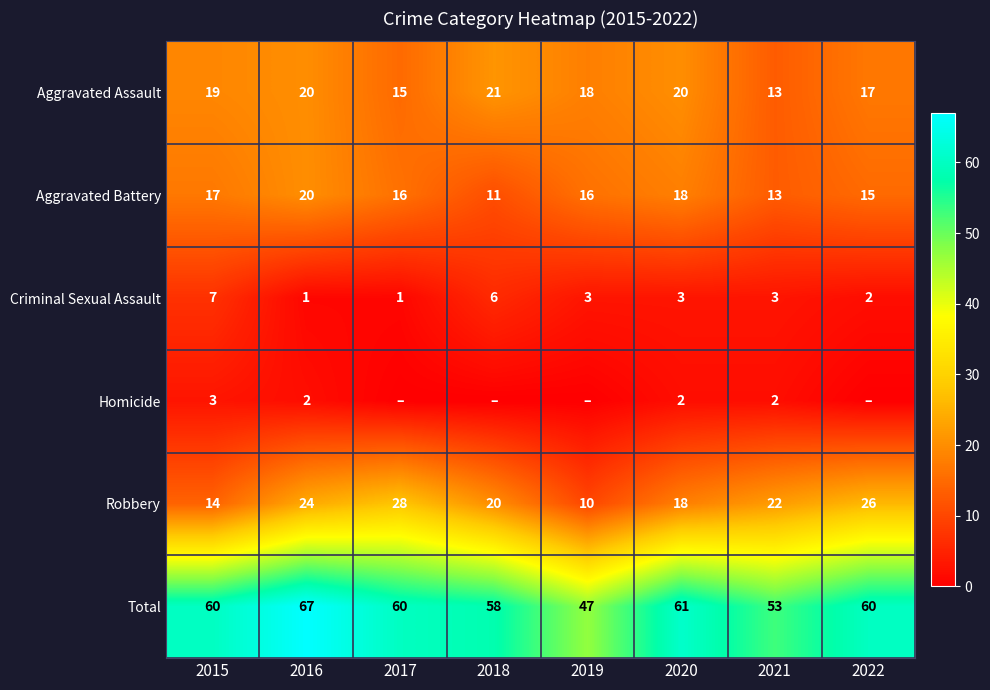

How many positive values does the Homicide series have?

4